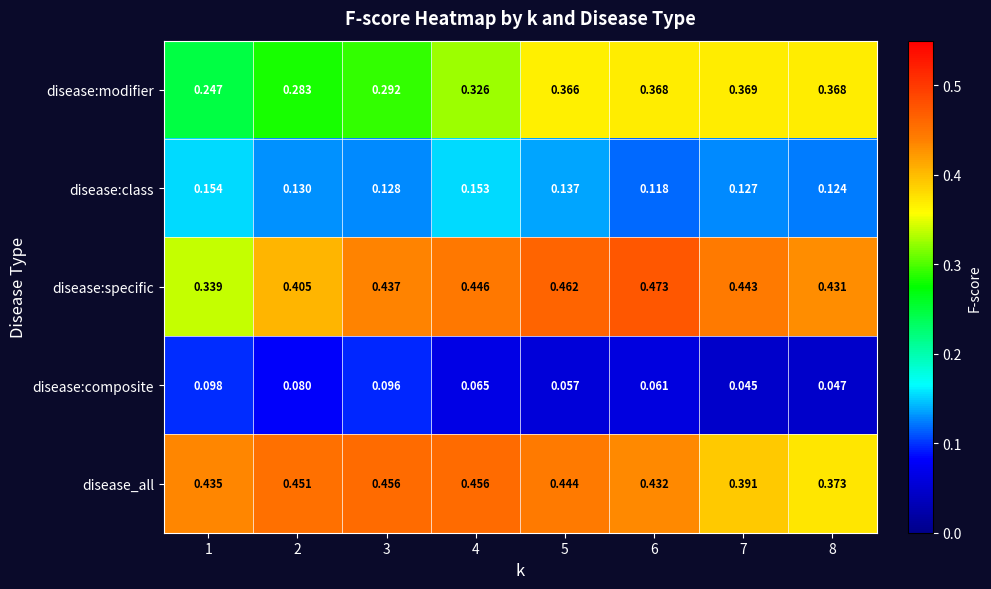

Which series has the largest total across all categories?

disease_all